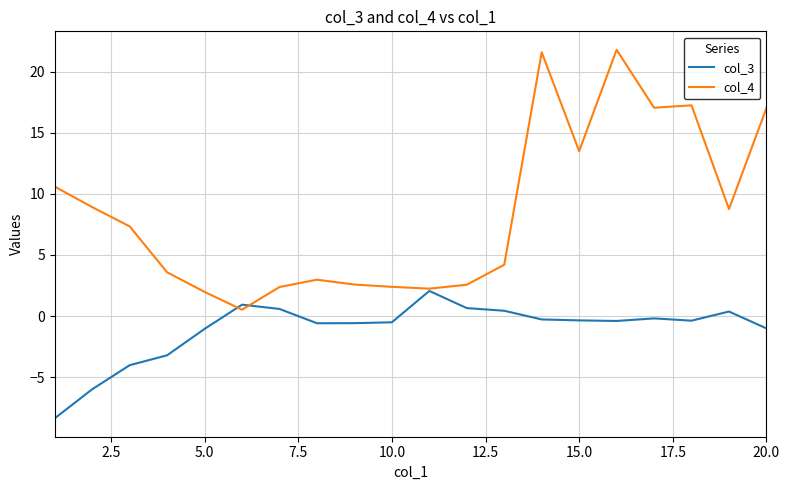

What is the minimum value for col_4?

0.5